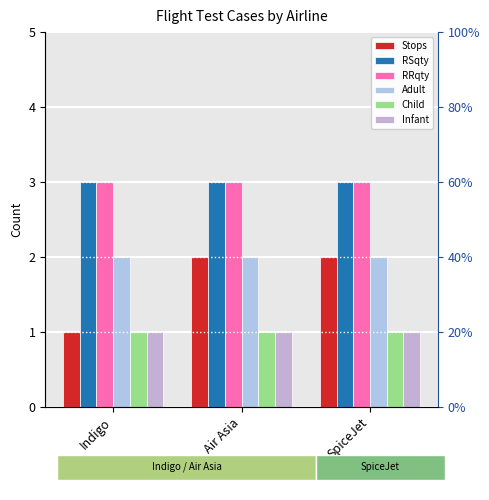

What is the label of the 1st bar from the right?

SpiceJet